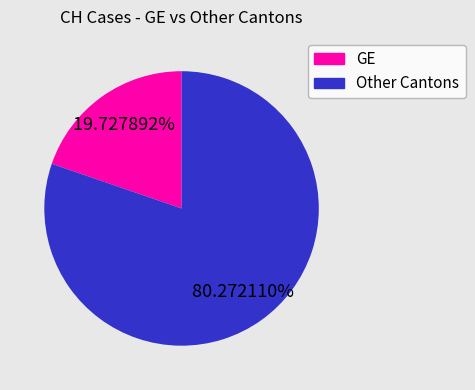

Approximately how many times larger is the value at Other compared to GE?

4.1